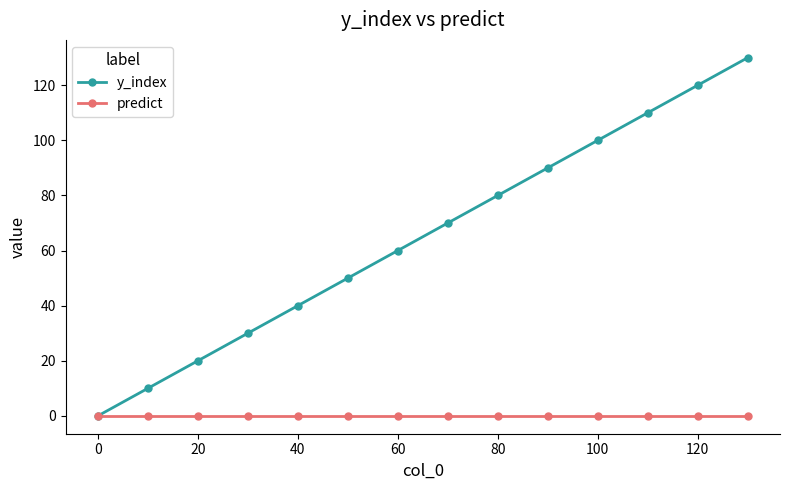

Rank the series by their maximum value, from highest to lowest.

y_index, predict